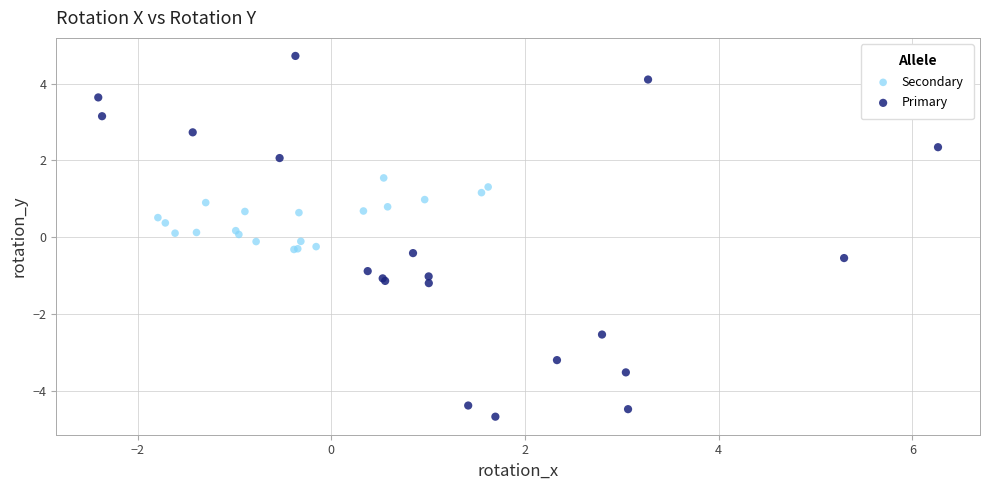

What are all the series names shown in the legend?

Secondary, Primary